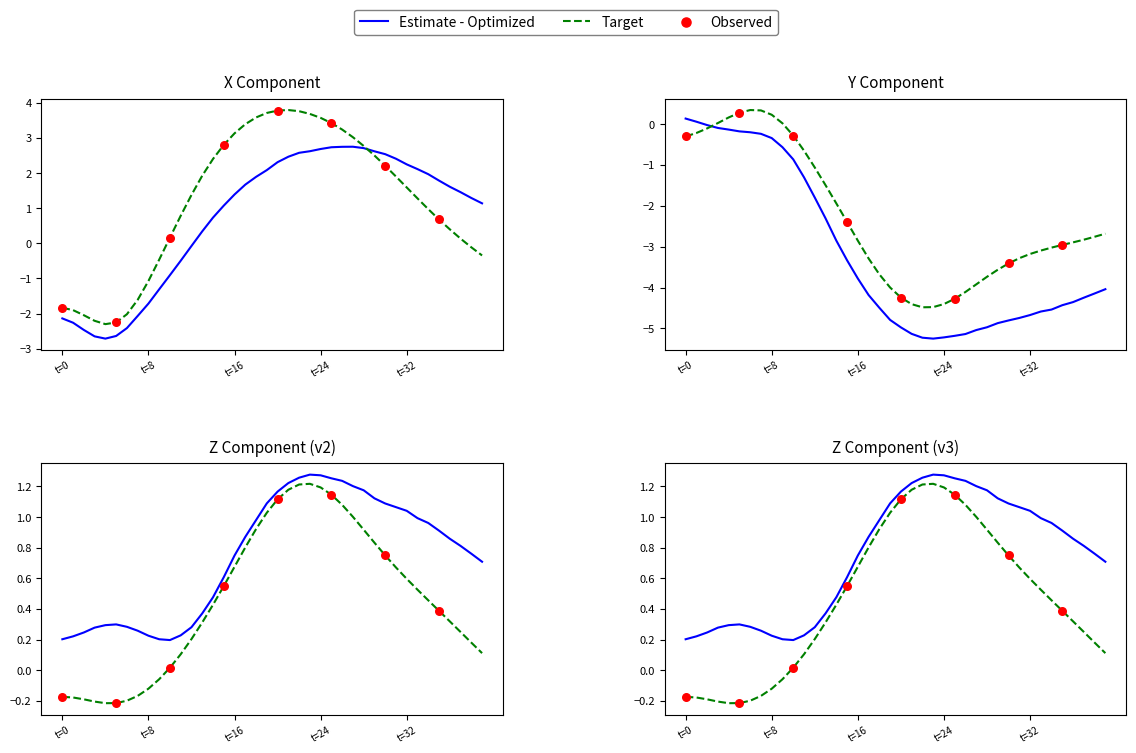

Which series has the largest total across all categories?

X_True